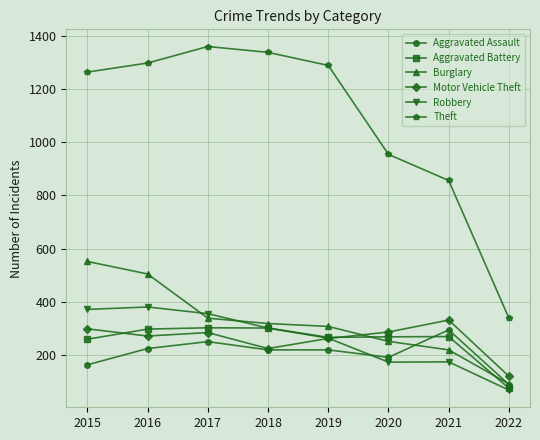

Which series changed the most between 2015 and 2019?

Burglary